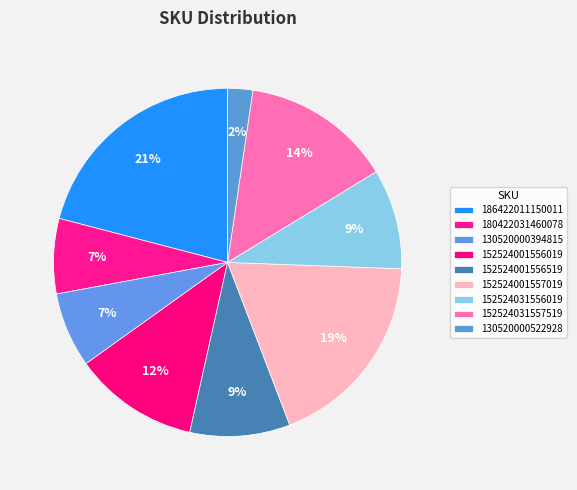

How many slices are in this pie chart?

9